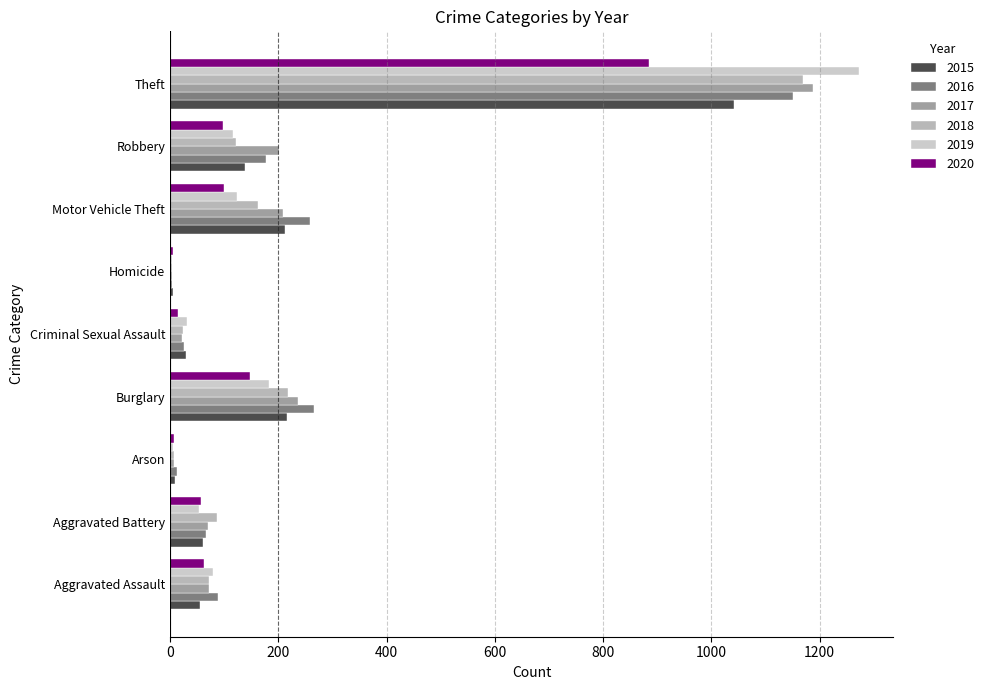

What is the maximum value shown in the chart?

1272